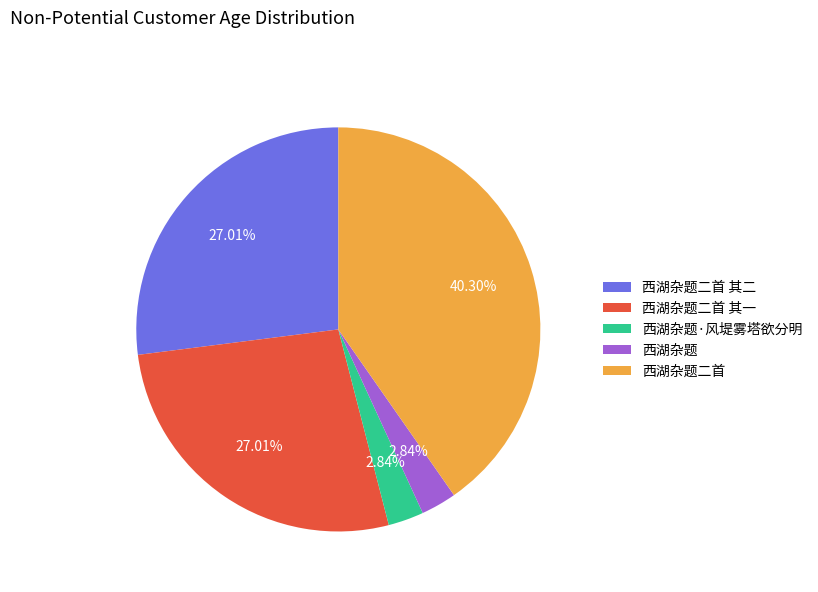

How many segments does this pie chart have?

5